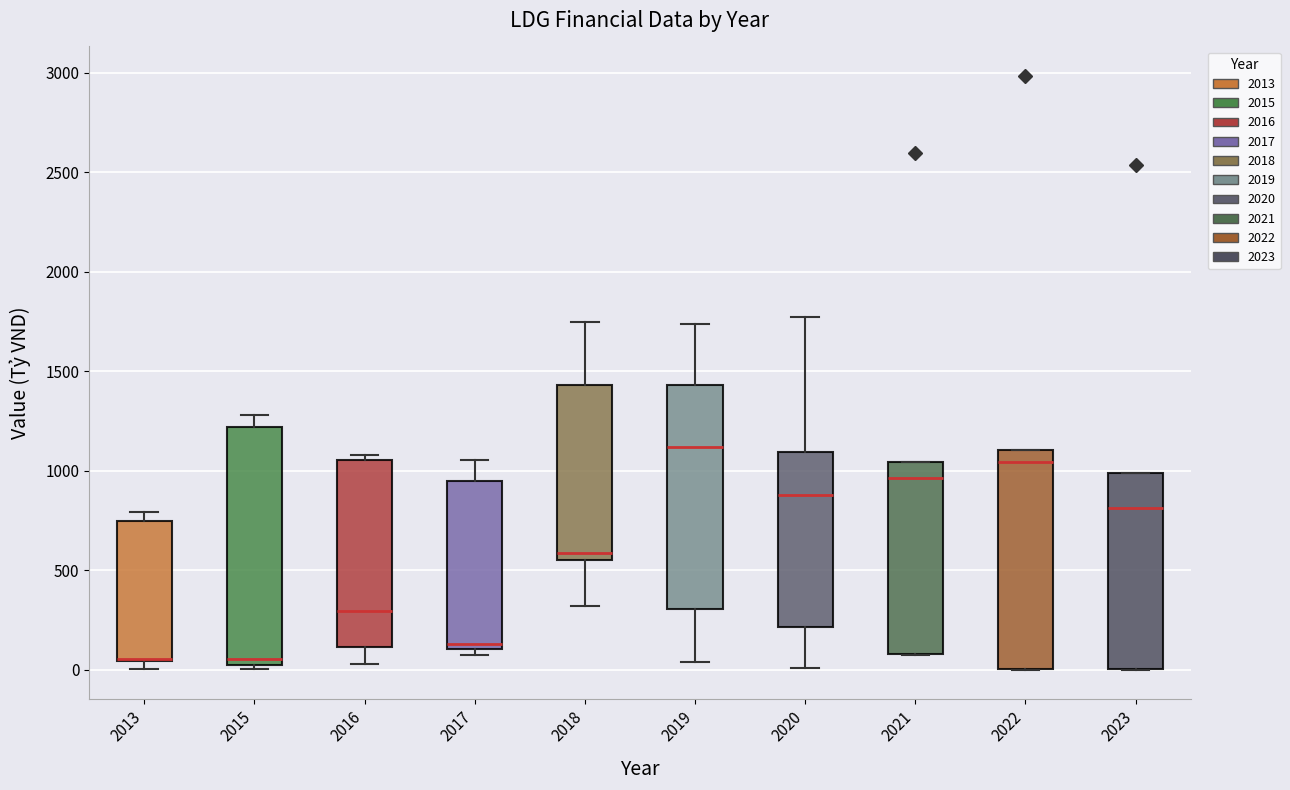

Where does the lower whisker of the box at x = 2020 end on the y-axis? The values are not printed on the chart, so give them approximately, as read against the axis.

0